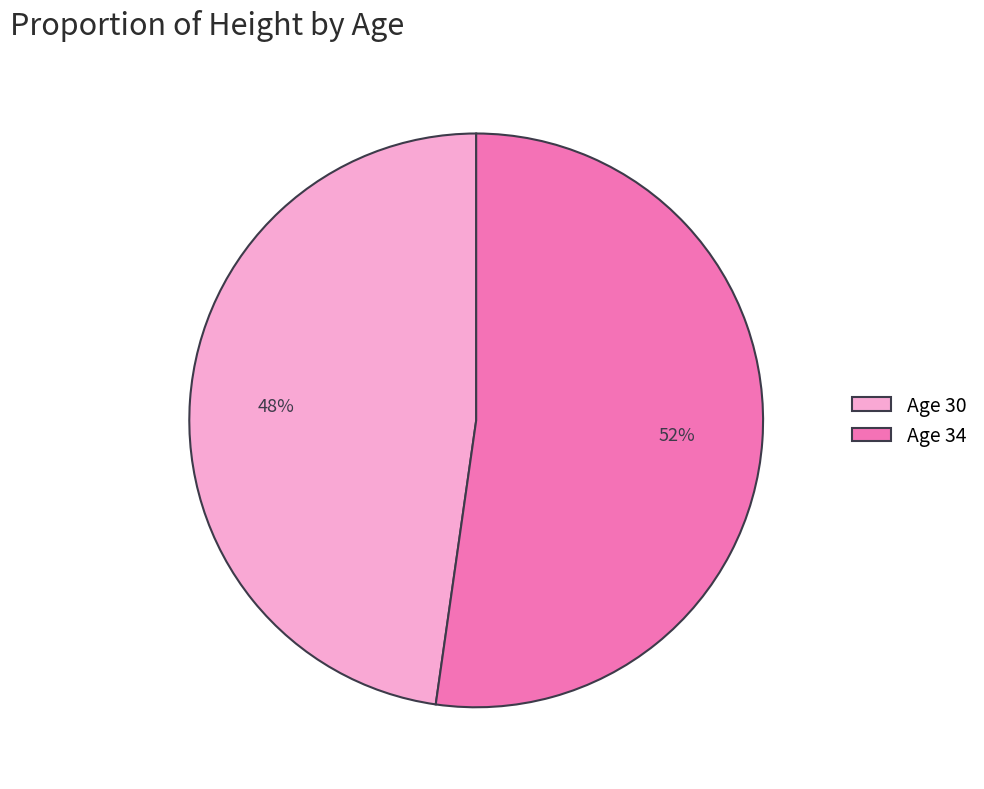

To the nearest percent, what percentage of the pie is Age 30?

48%